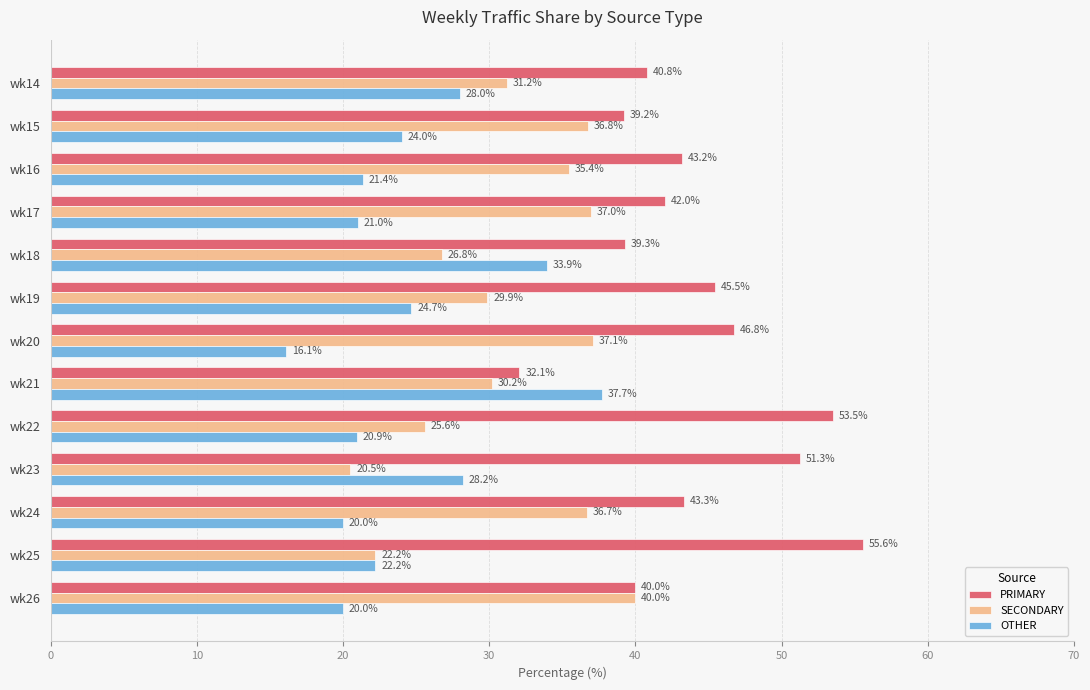

The PRIMARY series shows 31.6 at wk23. True or false?

False